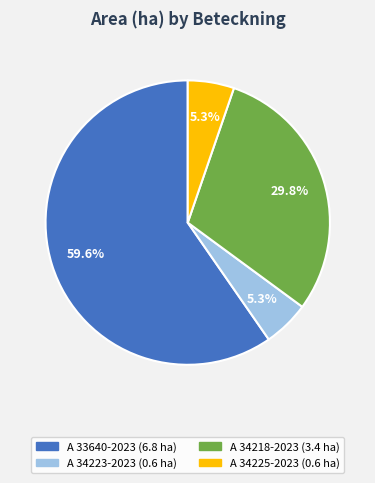

The A 34218-2023 slice represents 41% of the pie. True or false?

False